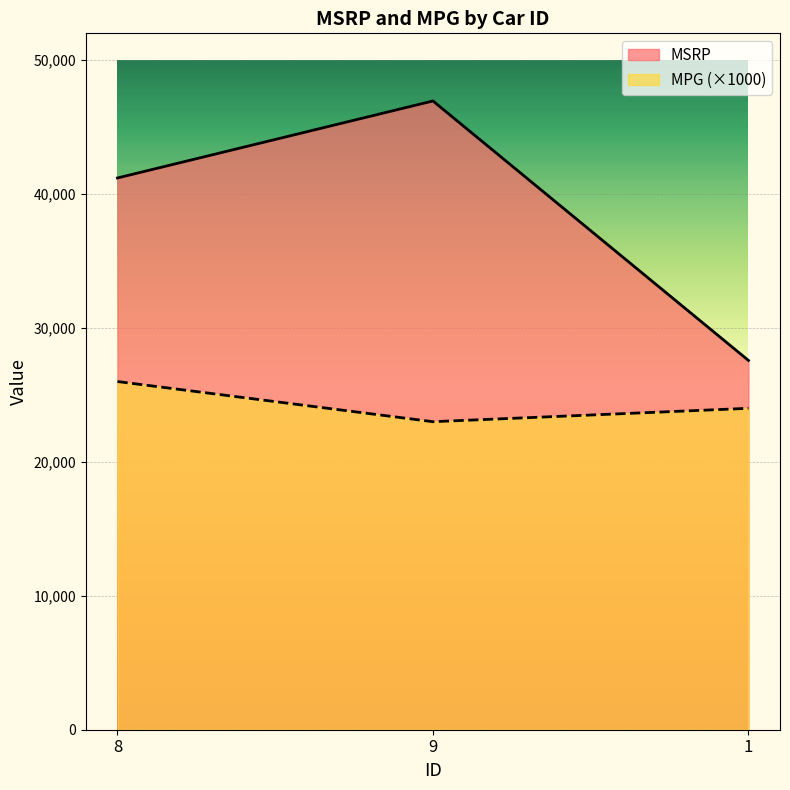

Reading left to right, extract all data points from this chart.

MSRP: 41200	46950	27575
MPG: 26000	23000	24000